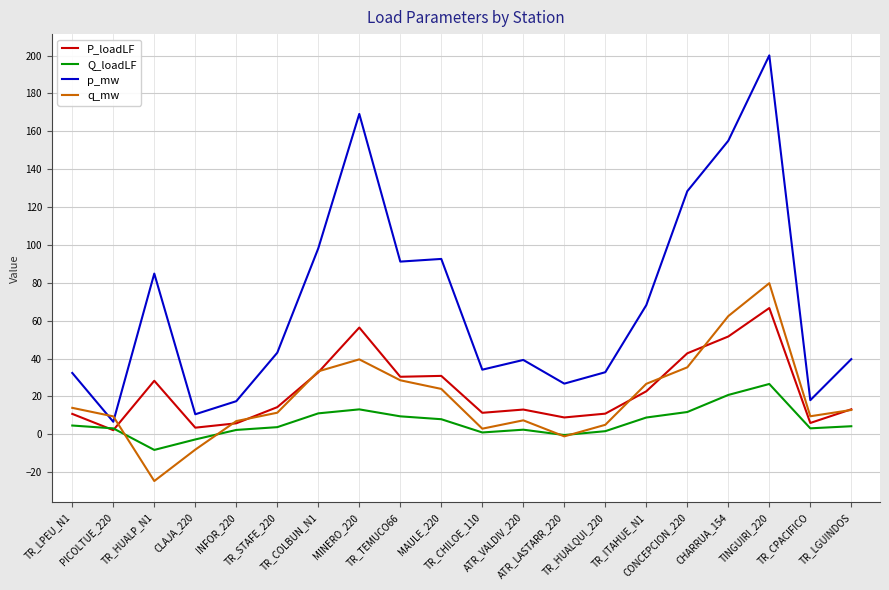

What is the spread (max minus min) of values at TR_STAFE_220?

39.3